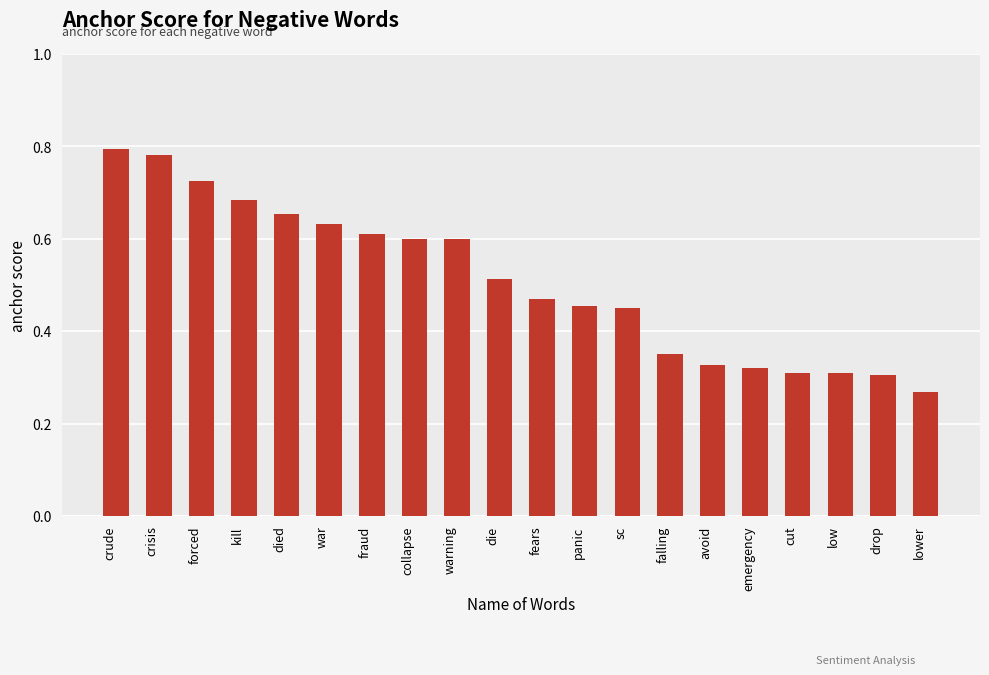

Does the chart contain any negative values?

No